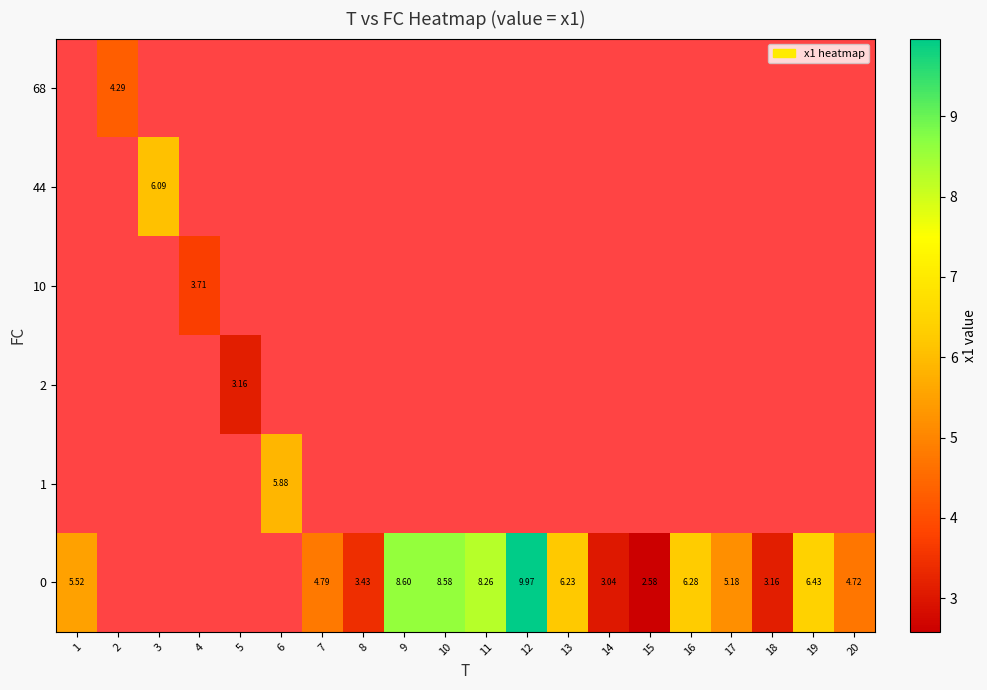

At how many categories does at least one series exceed 8?

4